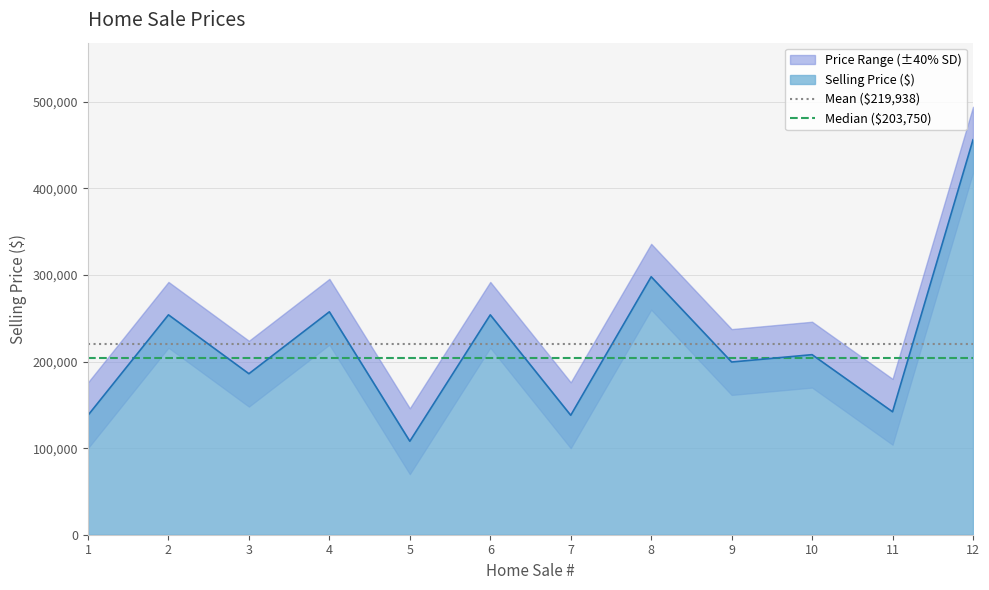

The value of Selling Price ($) at 5 is 108000. True or false?

True